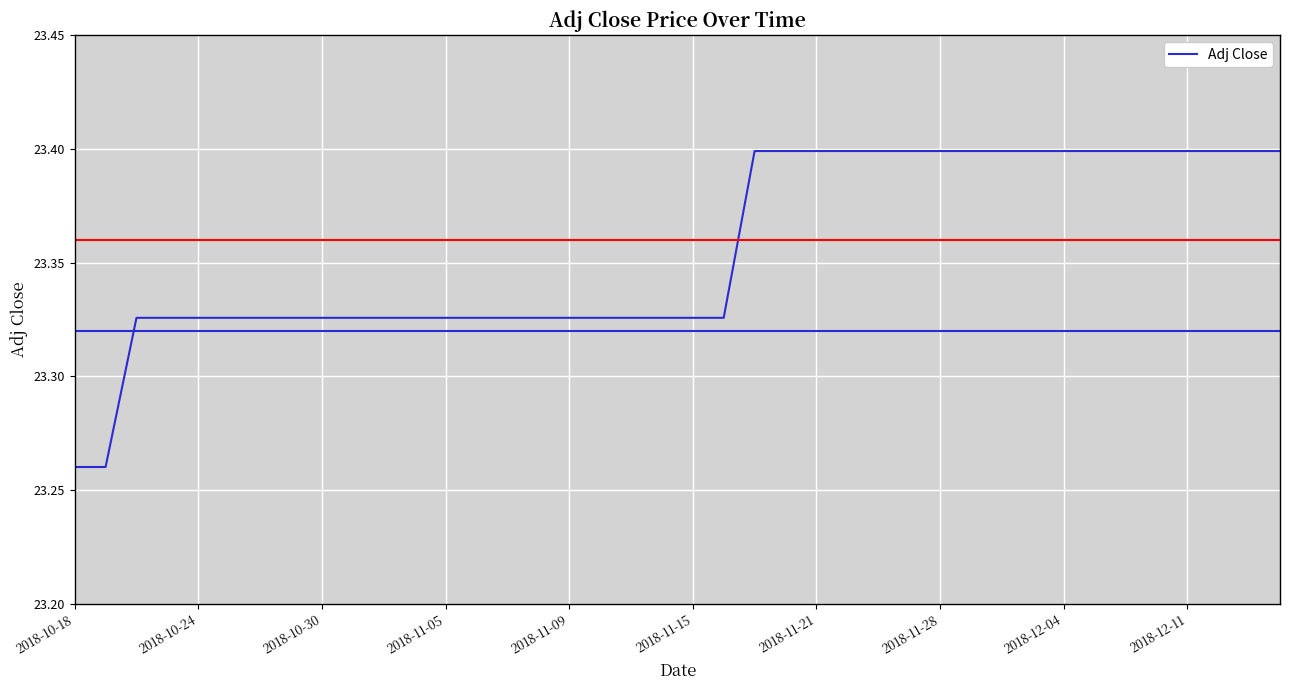

What is the maximum value shown in the chart?

23.4